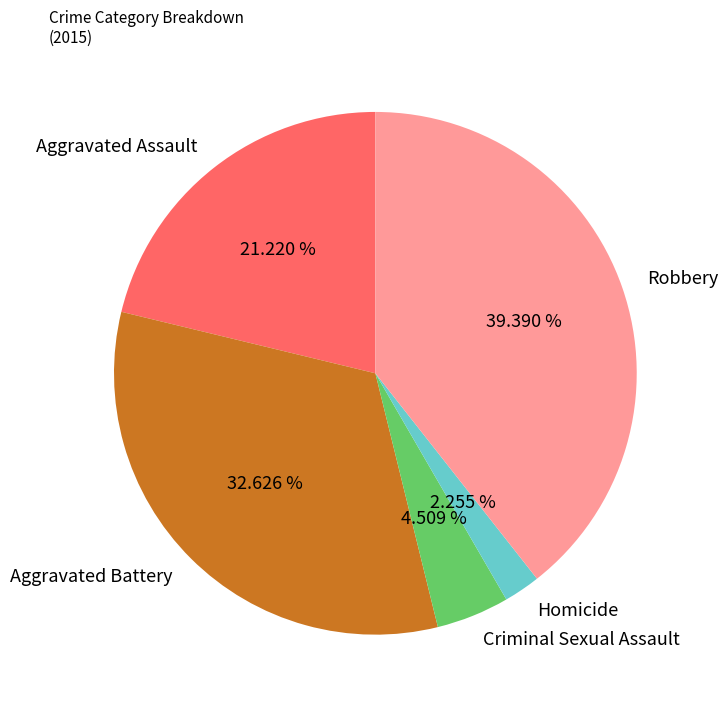

How many segments does this pie chart have?

5